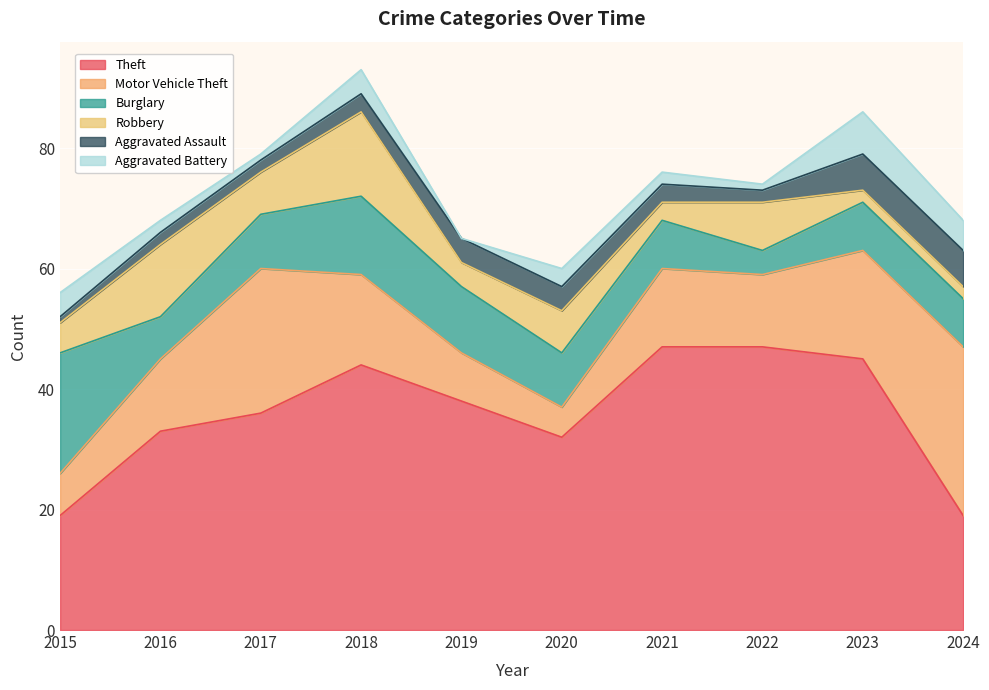

What is the value of the Motor Vehicle Theft point at the 10th from the left?

28